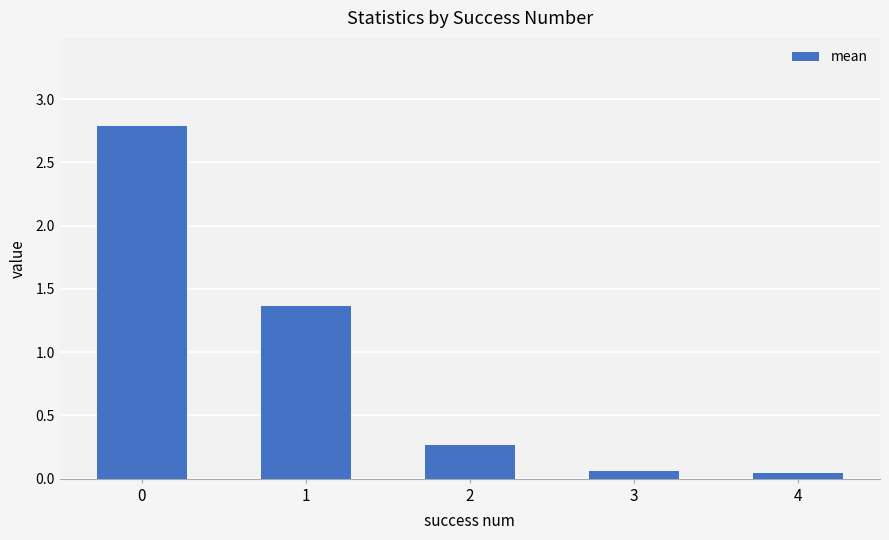

Are the bars horizontal?

No